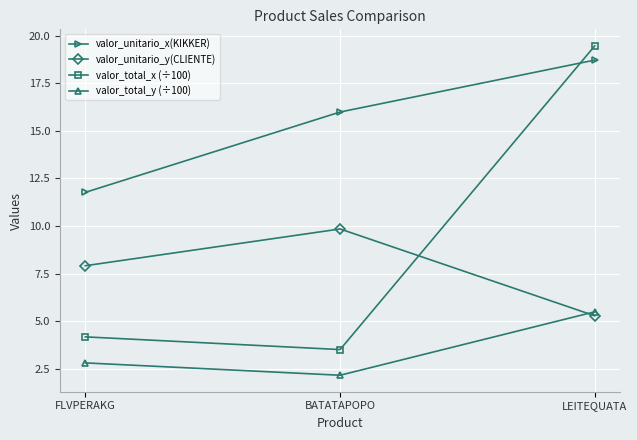

At LEITEQUATA, list the series in order from largest to smallest.

valor_total_x (÷100), valor_unitario_x(KIKKER), valor_total_y (÷100), valor_unitario_y(CLIENTE)